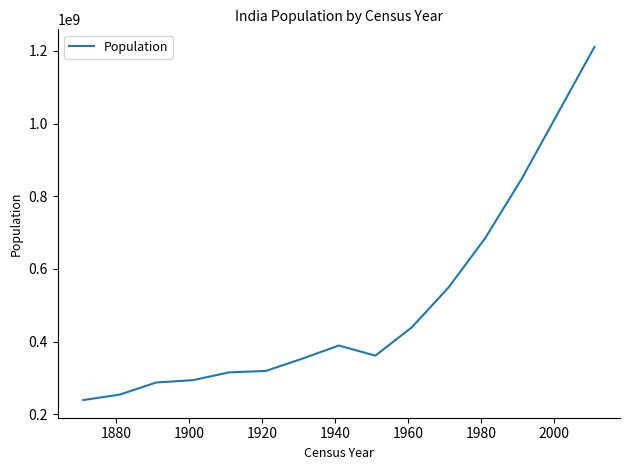

Does the chart have visible grid lines?

No